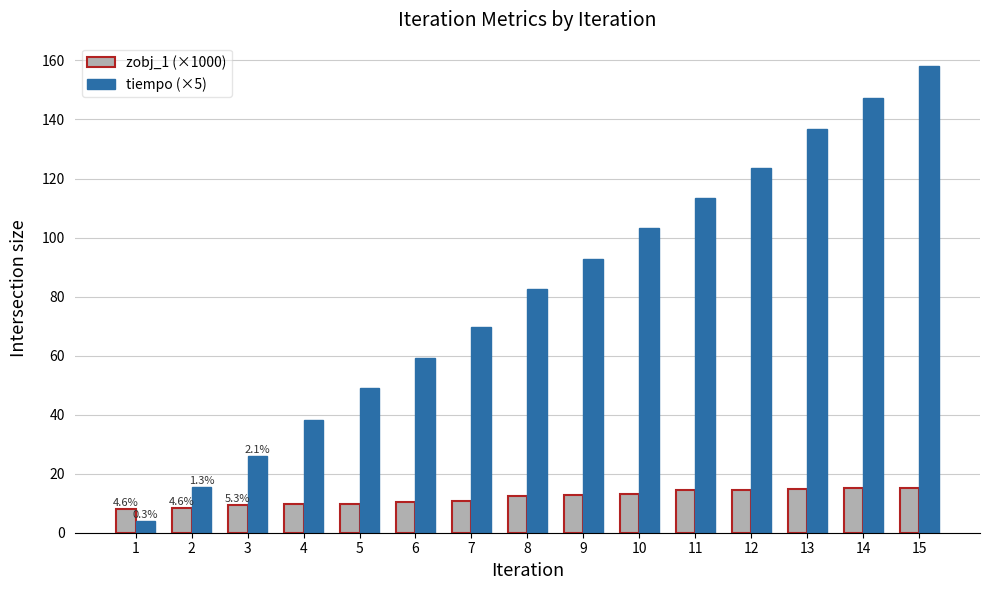

Where is tiempo (×5) nearest to the value 81?

8